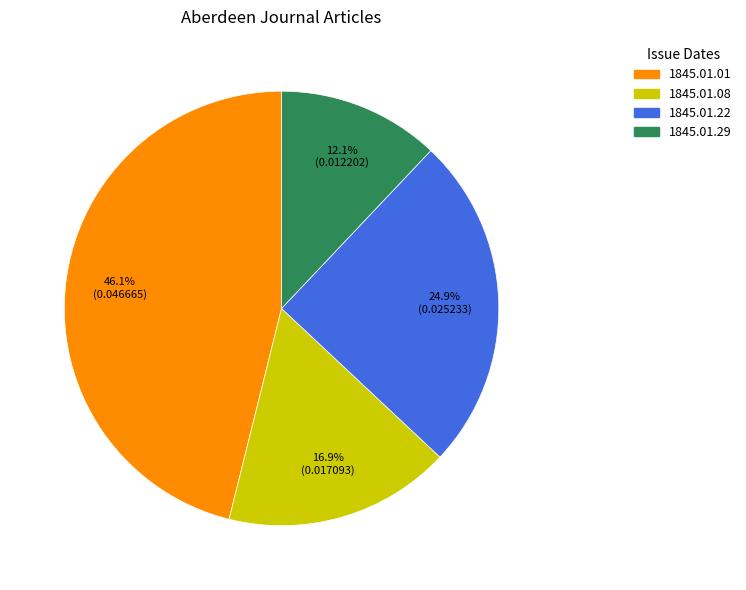

Is 1845.01.22 the majority of the pie?

No